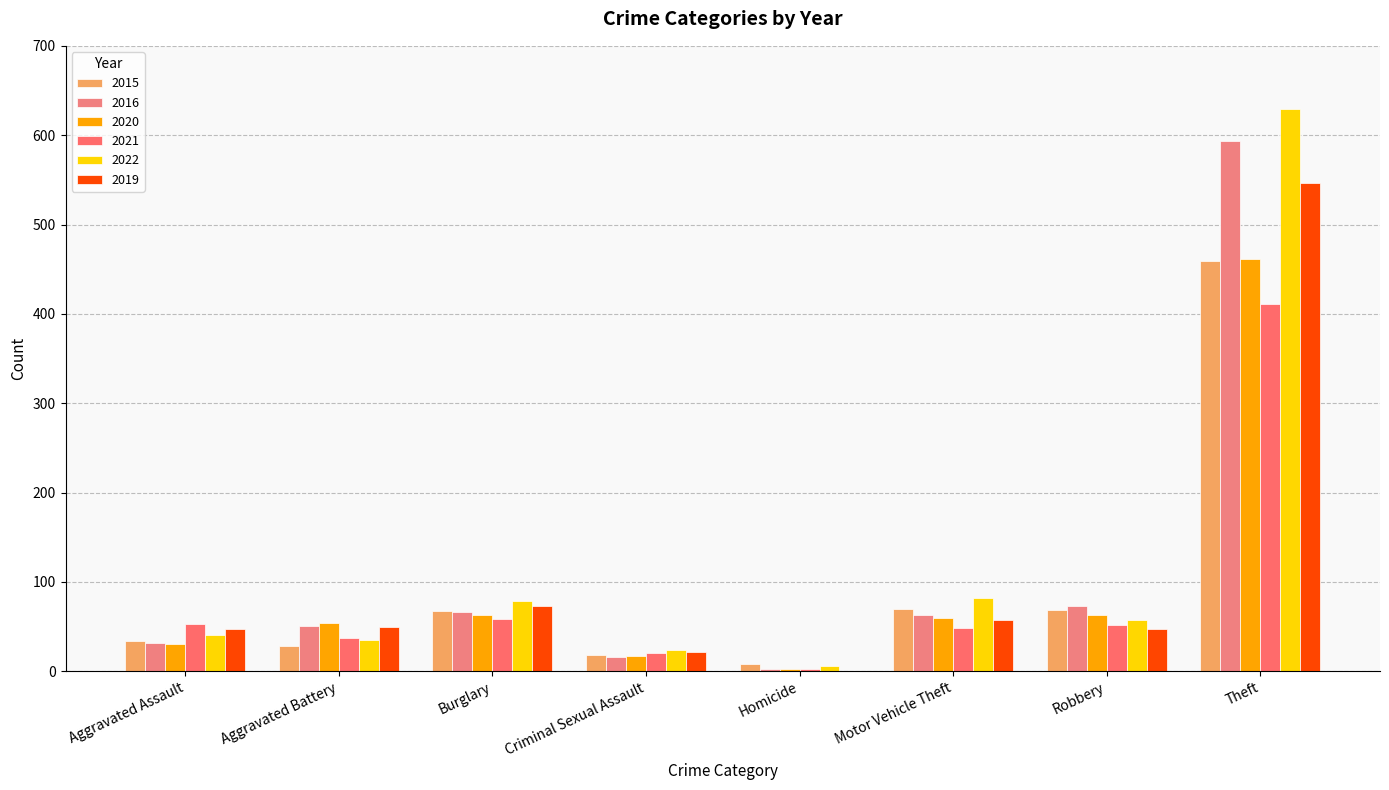

At how many categories does at least one series exceed 617?

1